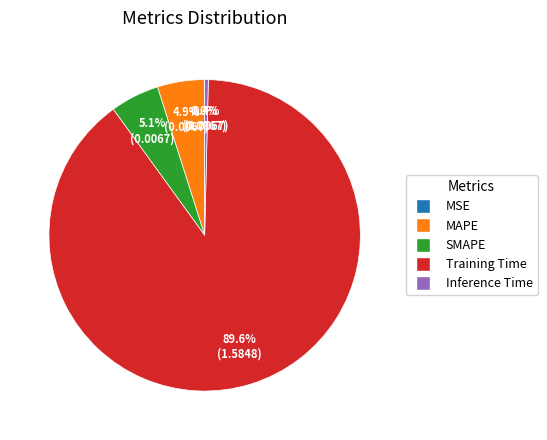

What is the largest slice in the pie chart?

Training Time